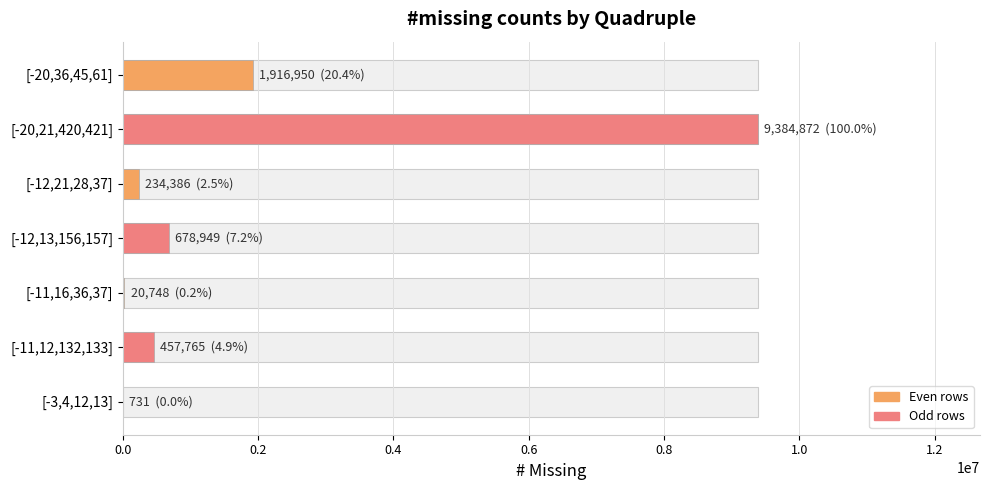

Is it true that the value at [-11,16,36,37] is 10062?

False